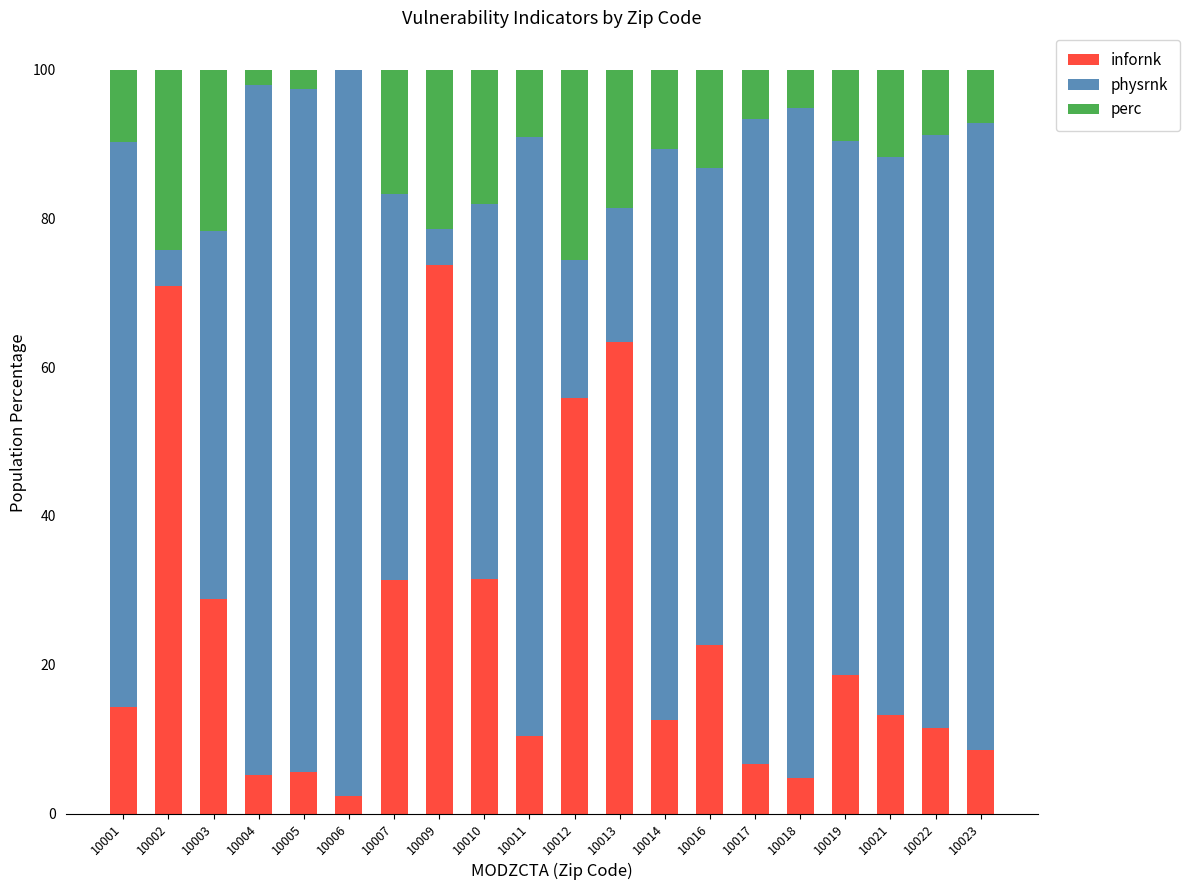

How many series are shown in this chart?

3